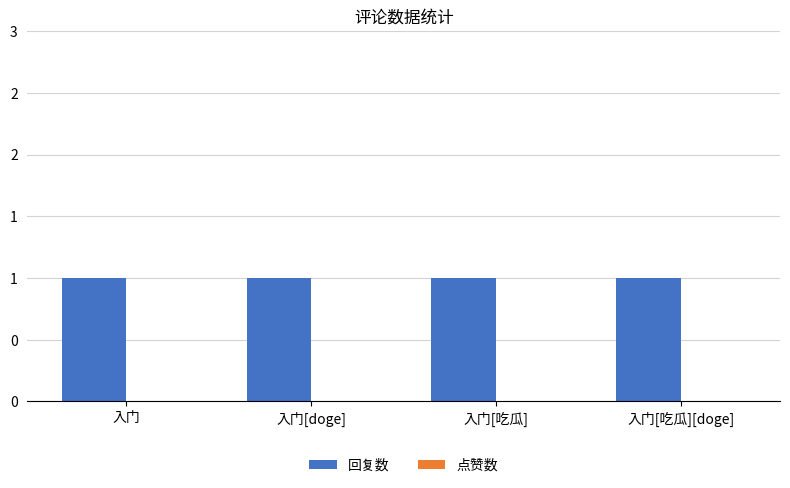

Which series has the largest total across all categories?

回复数